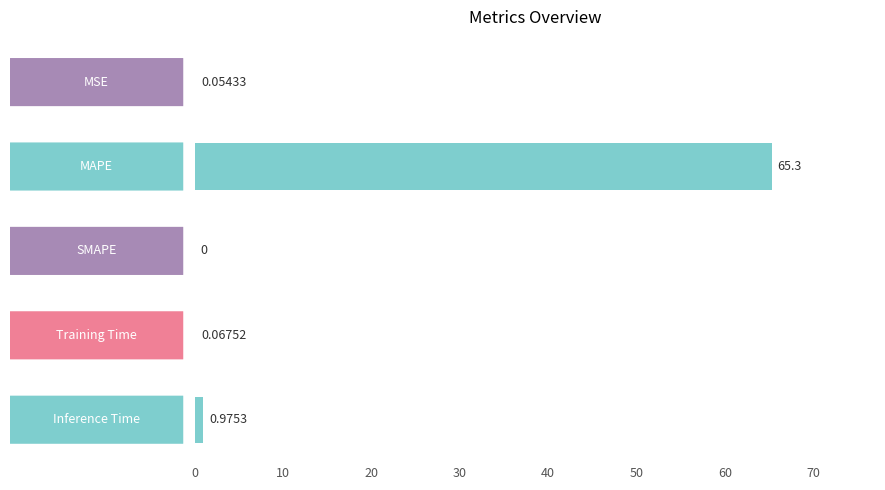

What is the sum of all values?

66.4